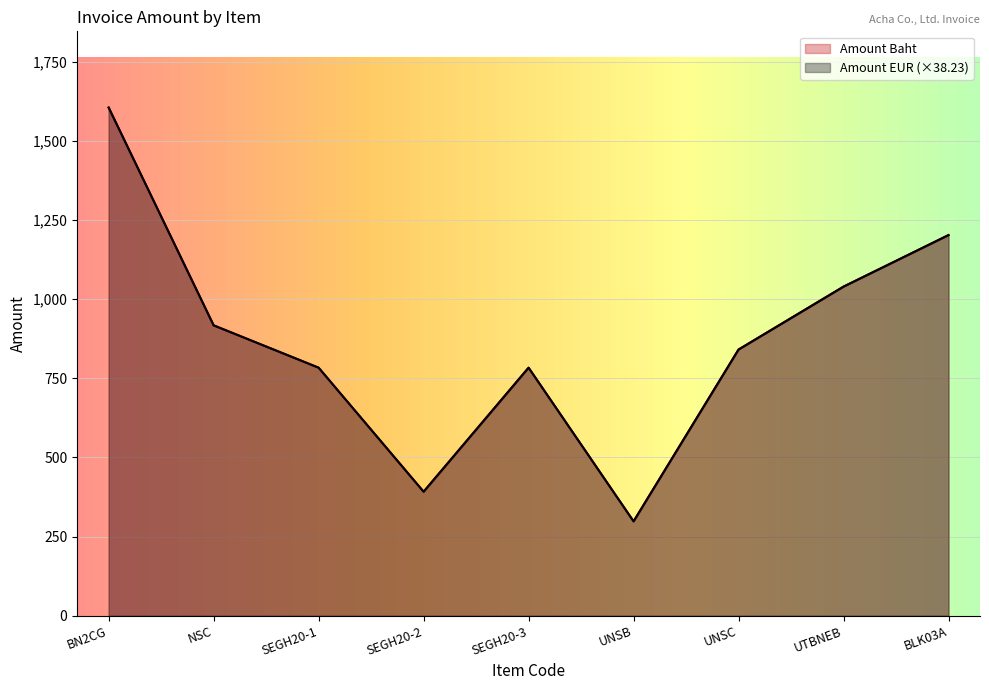

How many lines are shown in the chart?

2